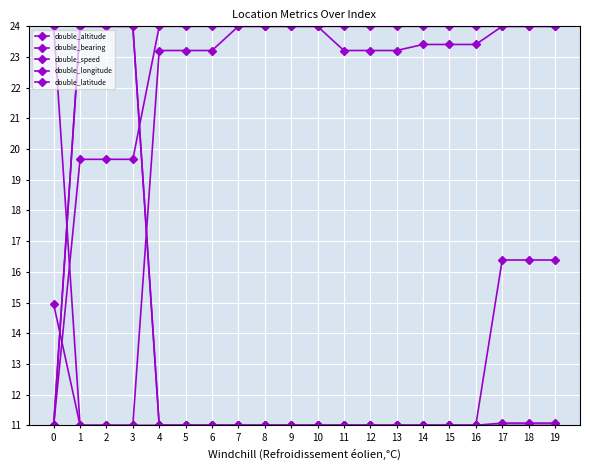

Count the number of data series in this chart.

5